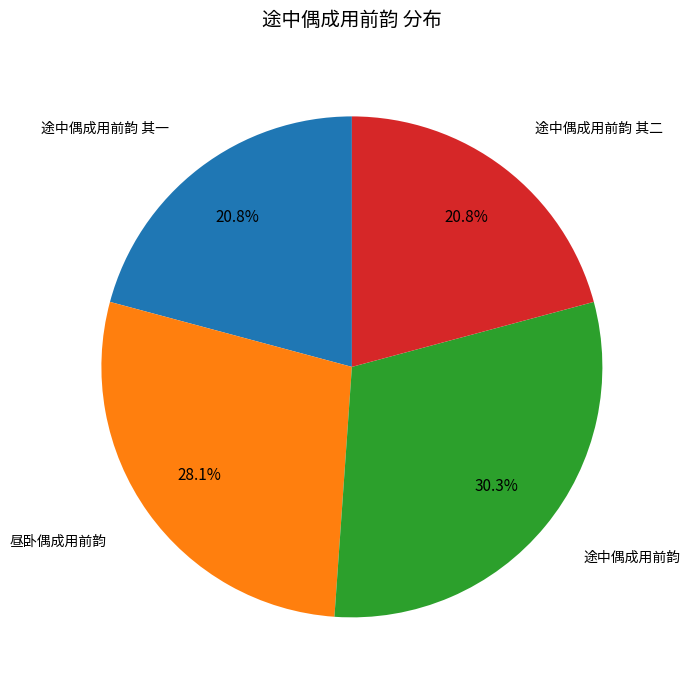

Is there a majority slice in this chart?

No